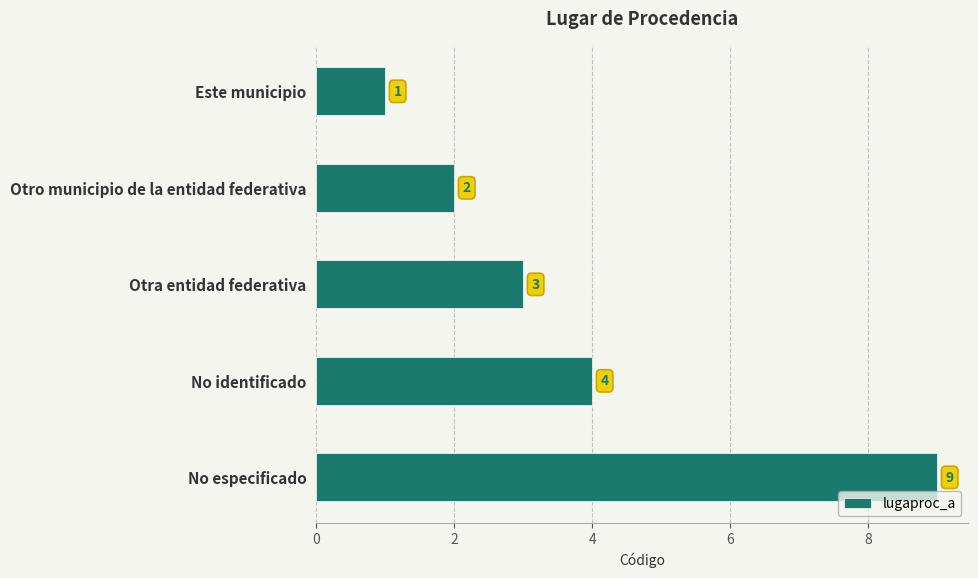

At which label is the value closest to 5?

No identificado